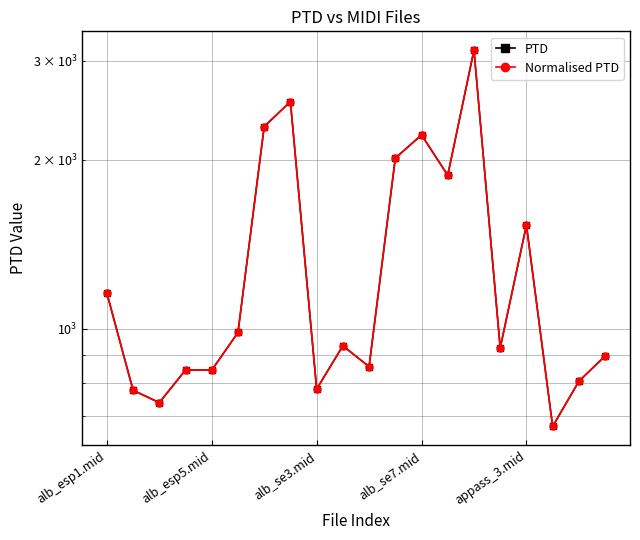

At which label does Normalised PTD first exceed 933?

alb_esp1.mid